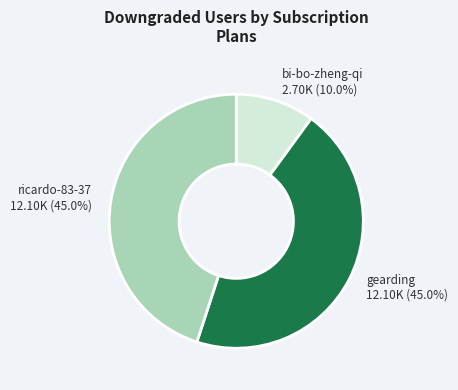

Which has a higher value, gearding or bi-bo-zheng-qi?

gearding